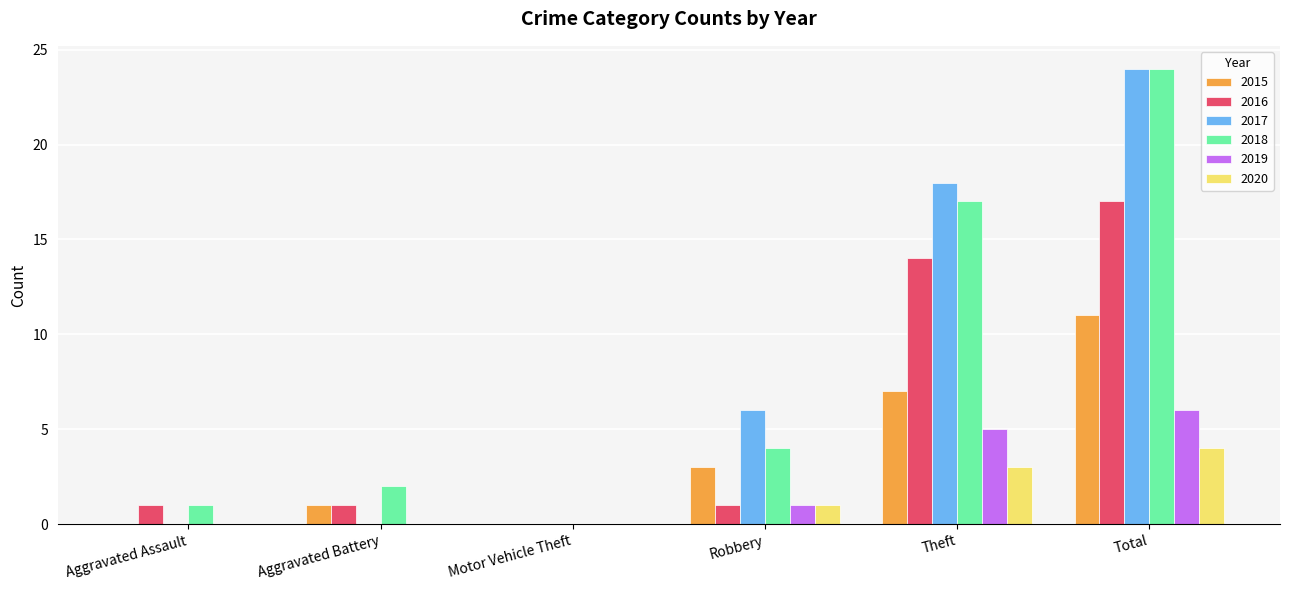

How many data points does each series have?

6